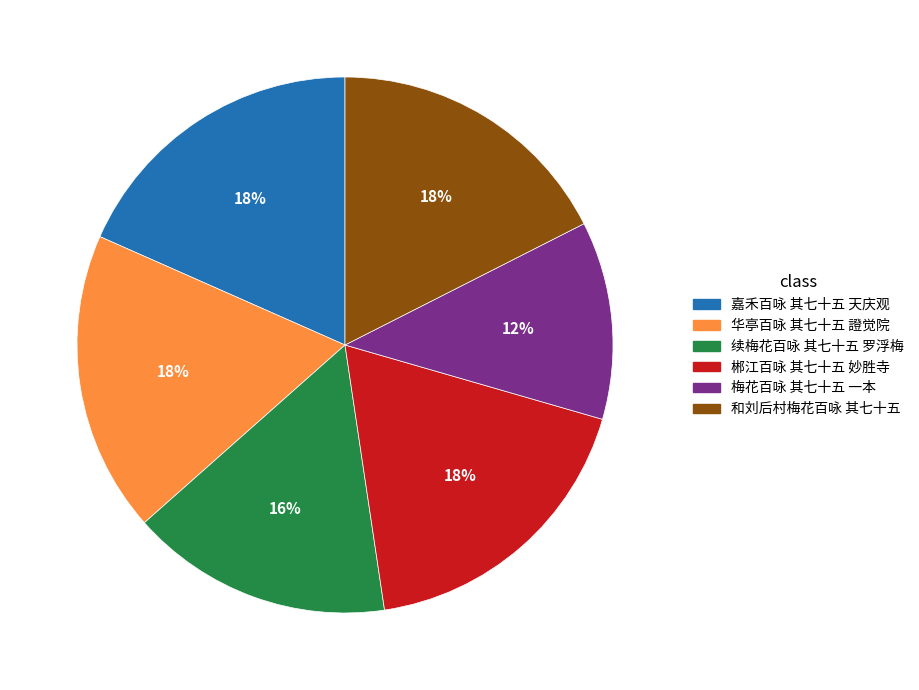

What is the smallest slice in the pie chart?

梅花百咏 其七十五 一本